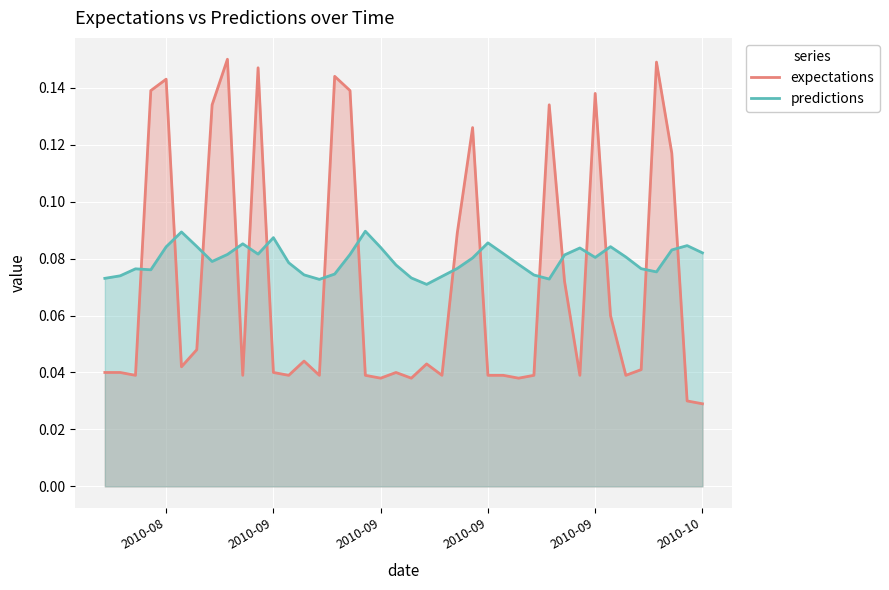

Count the number of data series in this chart.

2